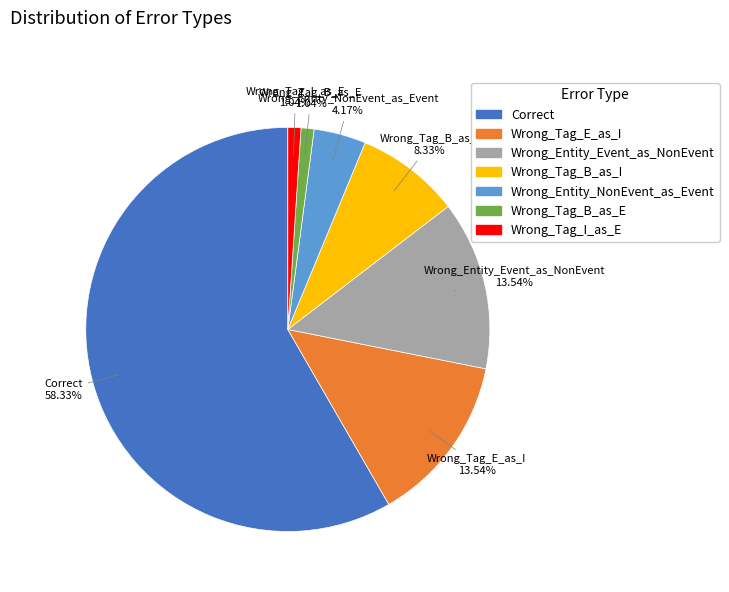

Which category has the biggest portion of the pie?

Correct